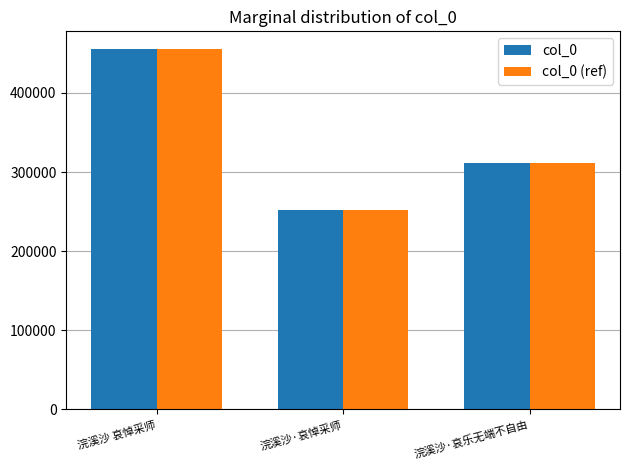

Is the value of col_0 at 浣溪沙 哀悼采师 greater than the value of col_0 (ref) at 浣溪沙·哀乐无端不自由?

Yes